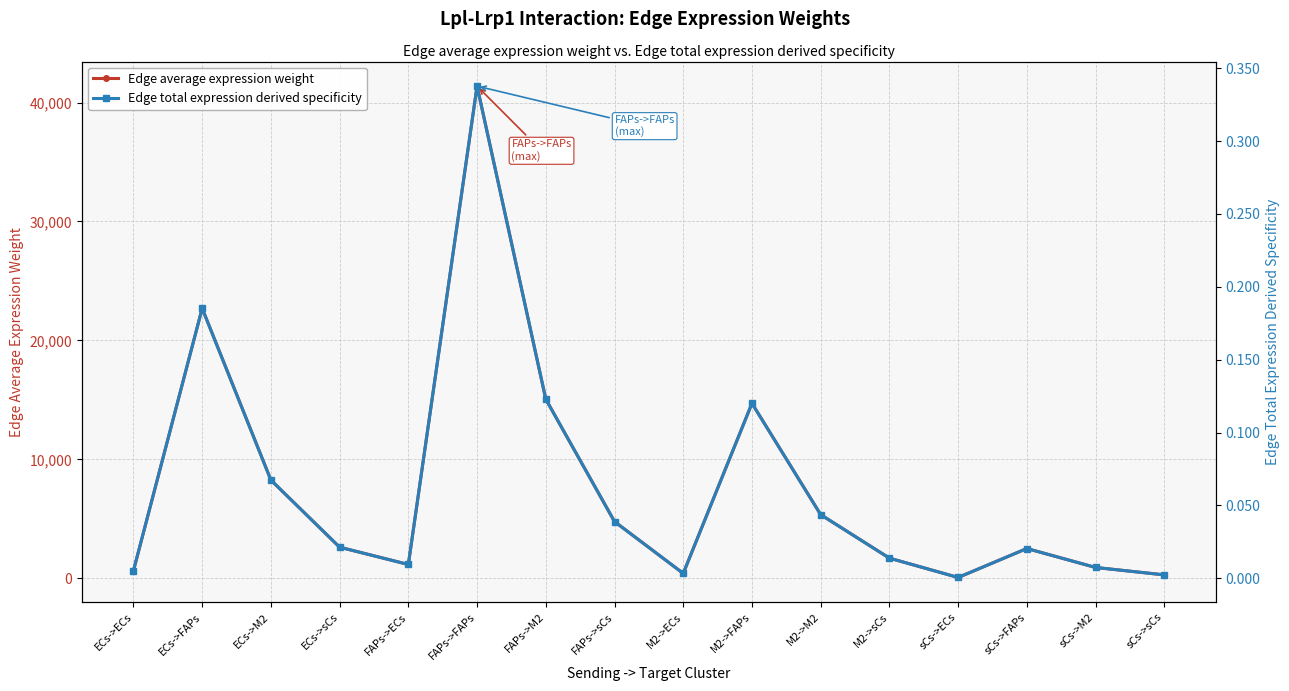

Which label corresponds to the smallest value in the chart?

sCs->ECs